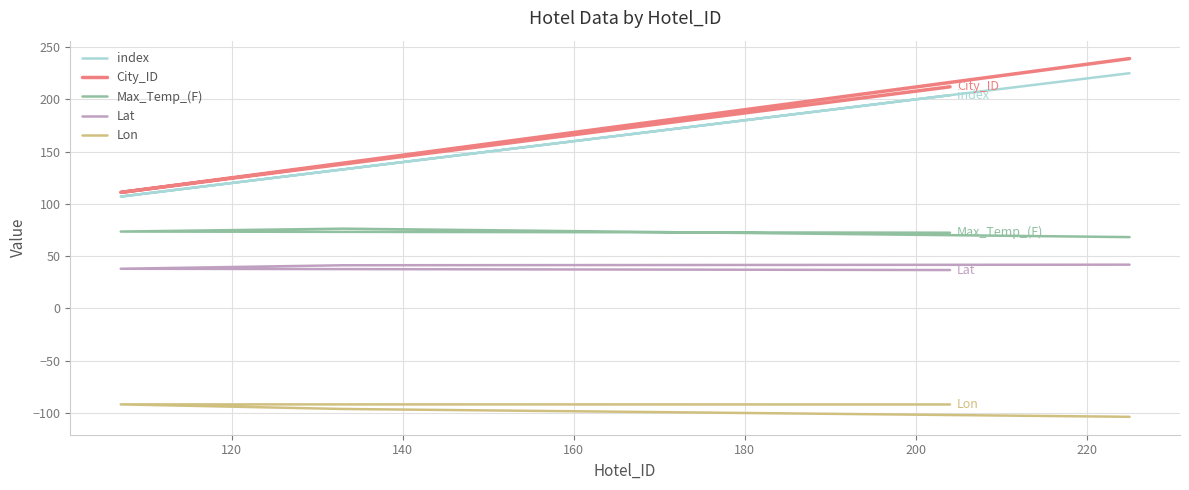

Does the chart have visible grid lines?

Yes